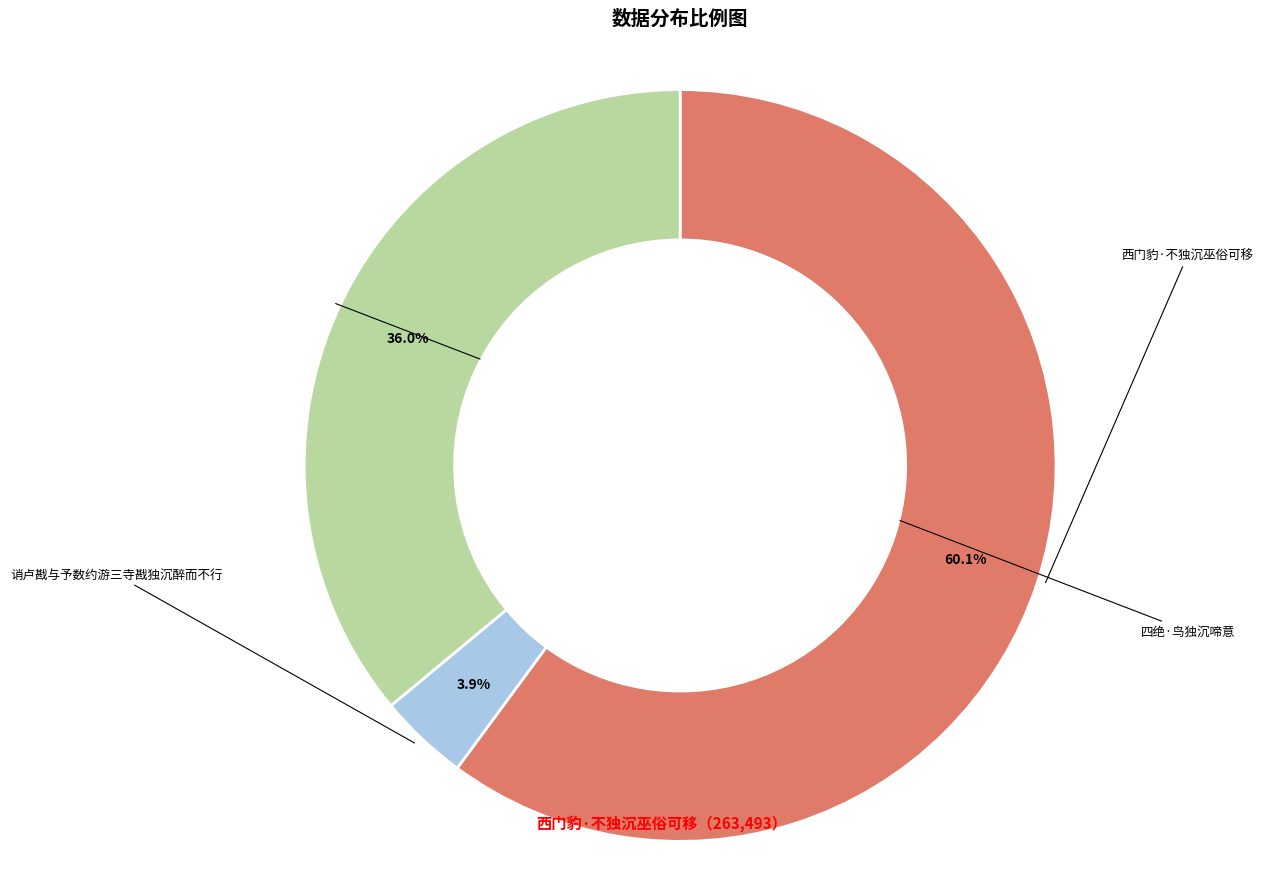

Does any single category account for the majority?

Yes